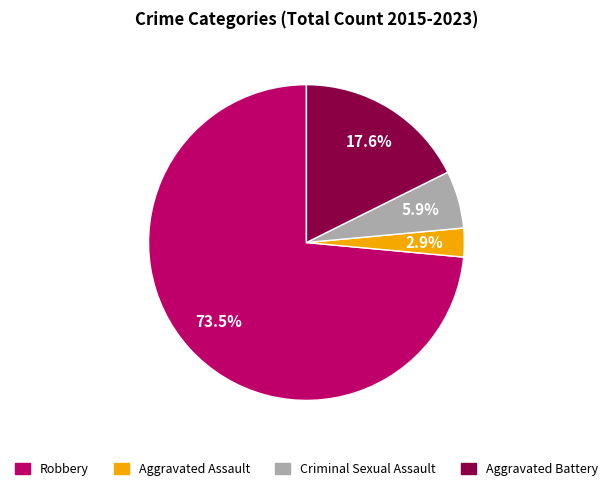

To the nearest percent, what is the difference between the Criminal Sexual Assault and Aggravated Battery slice percentages?

12%